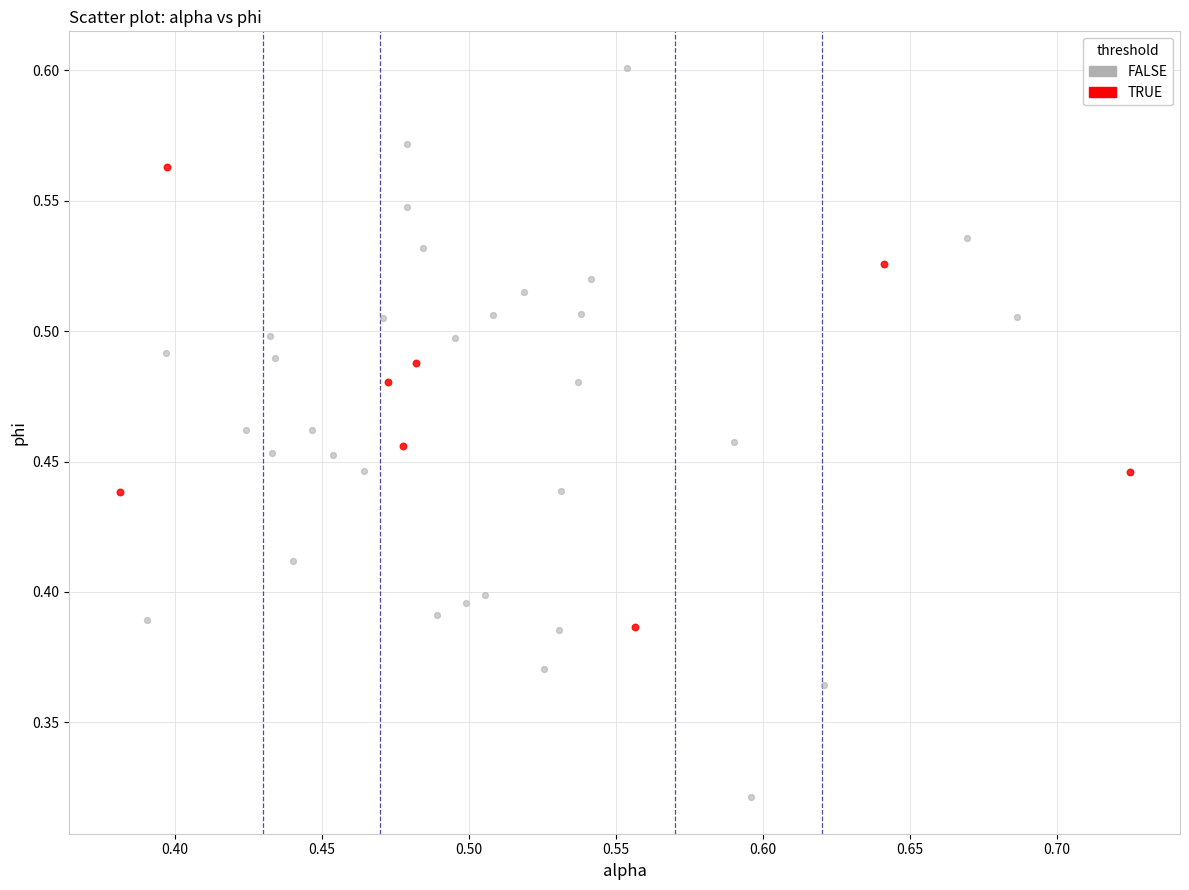

What are all the series names shown in the legend?

FALSE, TRUE